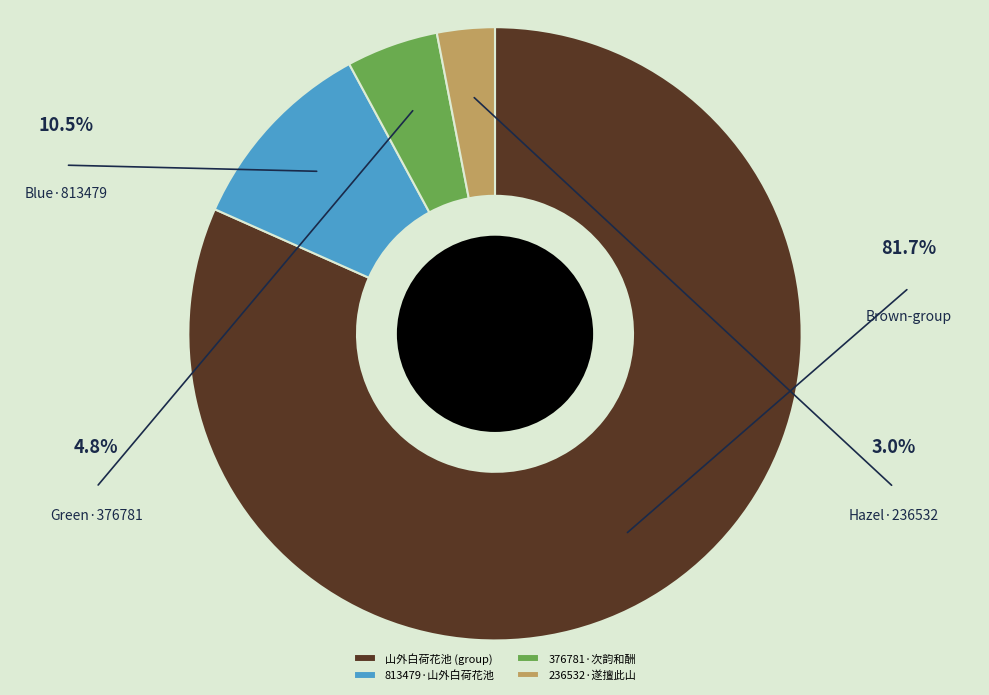

Is there a majority slice in this chart?

Yes